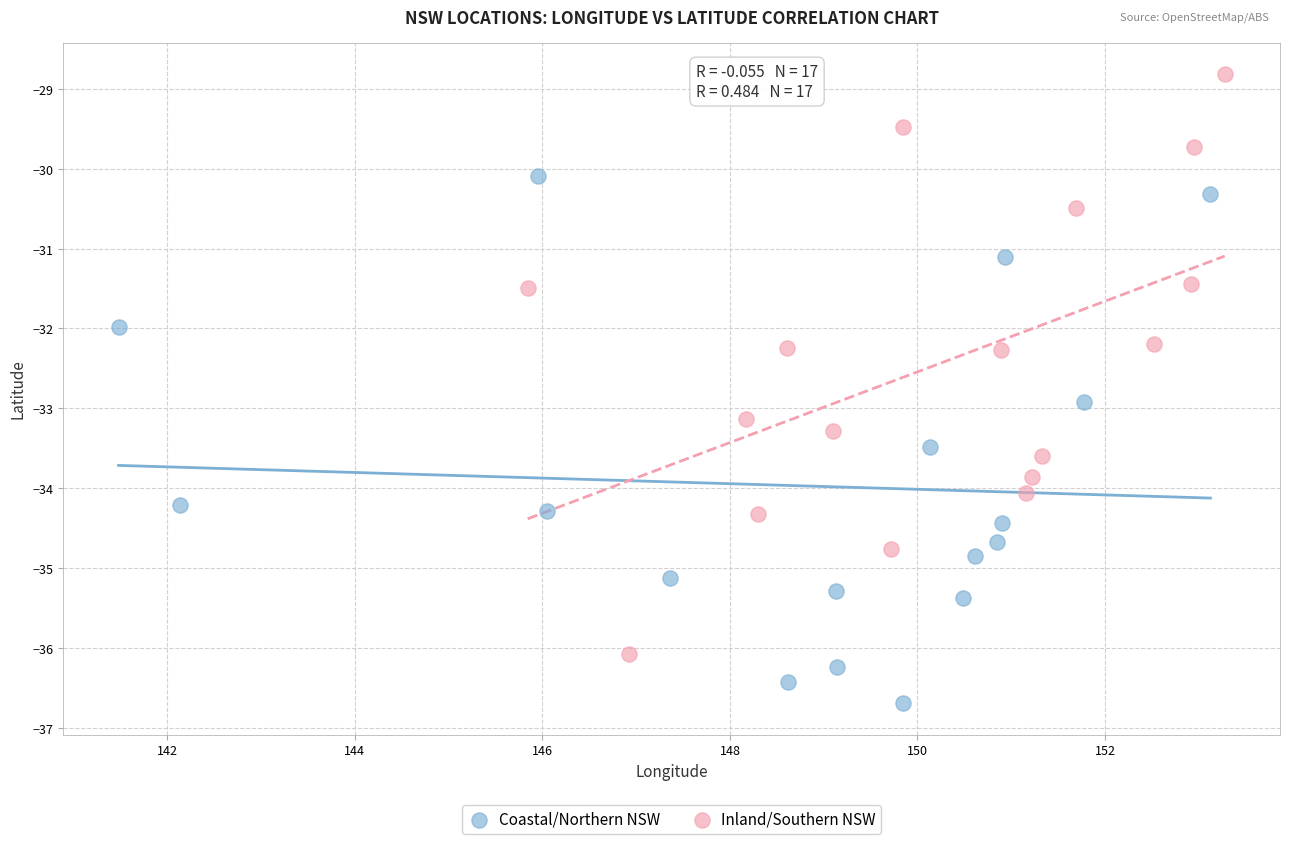

What are all the series names shown in the legend?

Coastal/Northern NSW, Inland/Southern NSW